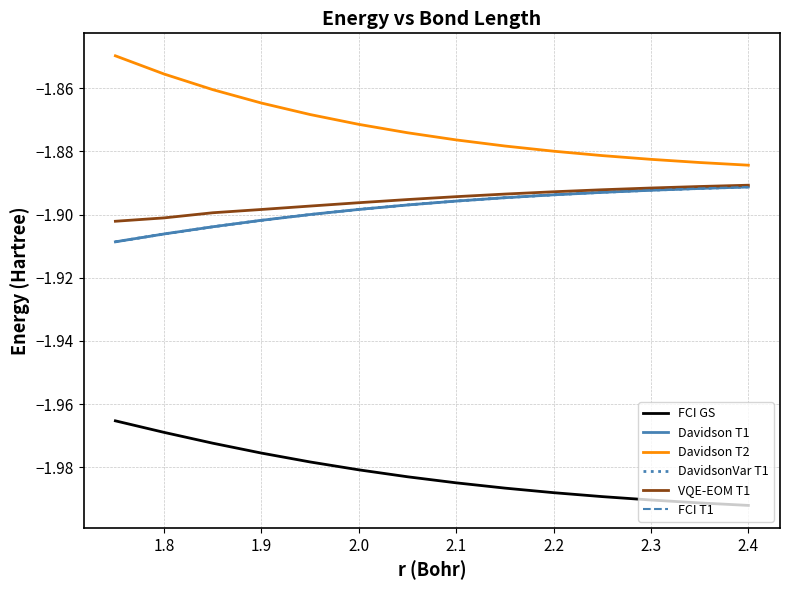

Which series has the widest spread of values?

Davidson T2